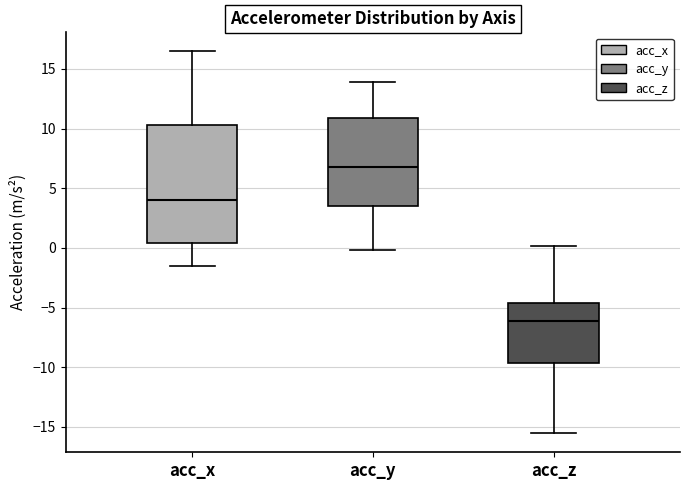

Reading left to right, transcribe this box plot: for each box, give where its median line is, the range the box spans, and where its two whiskers end, as read against the y-axis. The values are not printed on the chart, so give them approximately, as read against the axis.

acc_x: median 4.0, box 0.5 to 10.5, whiskers -1.5 to 16.5
acc_y: median 7.0, box 3.5 to 11.0, whiskers 0.0 to 14.0
acc_z: median -6.0, box -9.5 to -4.5, whiskers -15.5 to 0.0